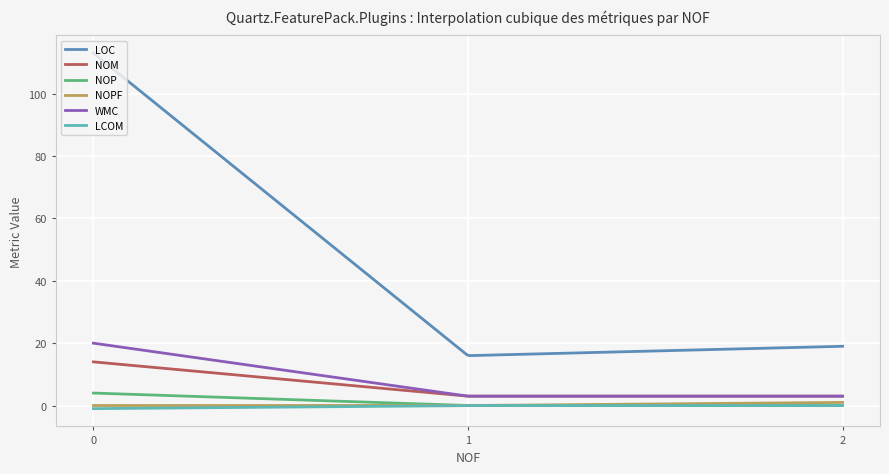

What is the difference between the second highest and minimum values in the LCOM series?

1.0